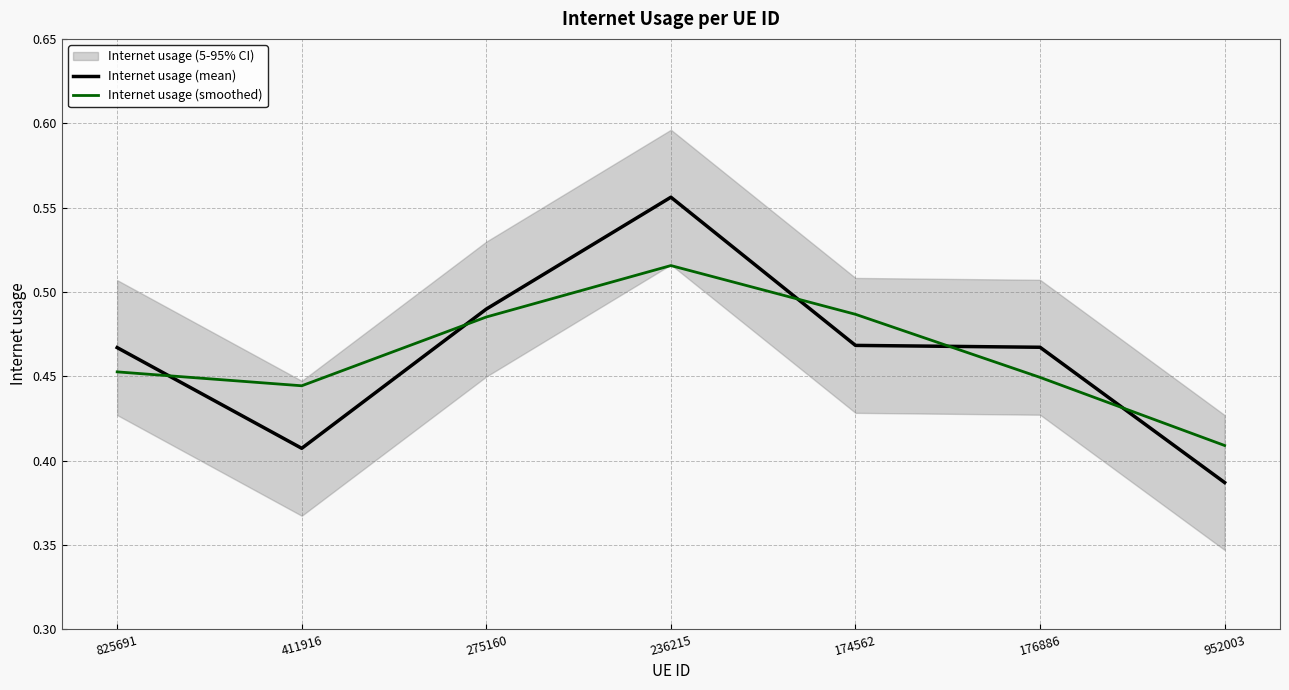

Reading left to right, transcribe all the data shown in this chart.

Internet usage (mean): 0.5	0.4	0.5	0.6	0.5	0.5	0.4
Internet usage (smoothed): 0.5	0.4	0.5	0.5	0.5	0.4	0.4